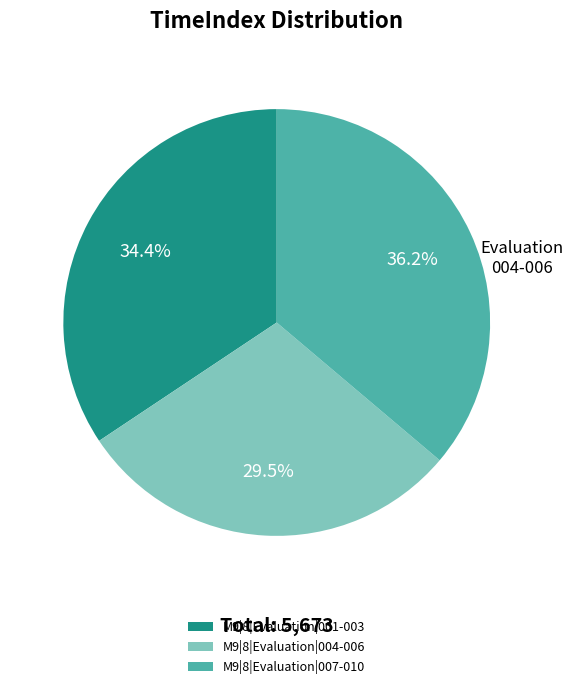

Does any single category account for the majority?

No